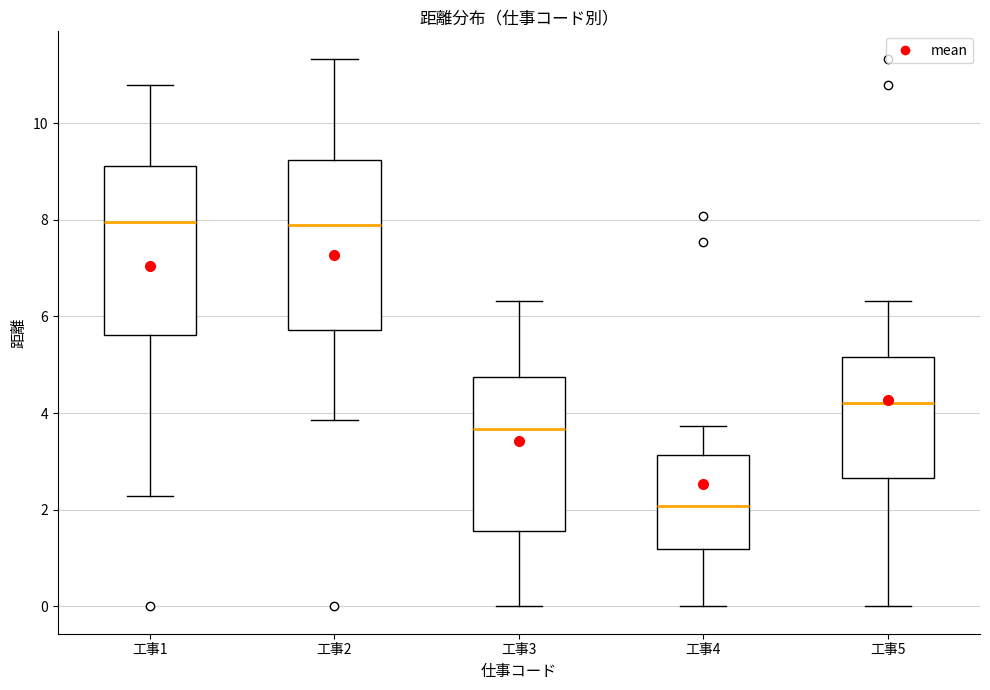

Where does the lower whisker of the box for 工事3 end on the y-axis? The values are not printed on the chart, so give them approximately, as read against the axis.

0.0